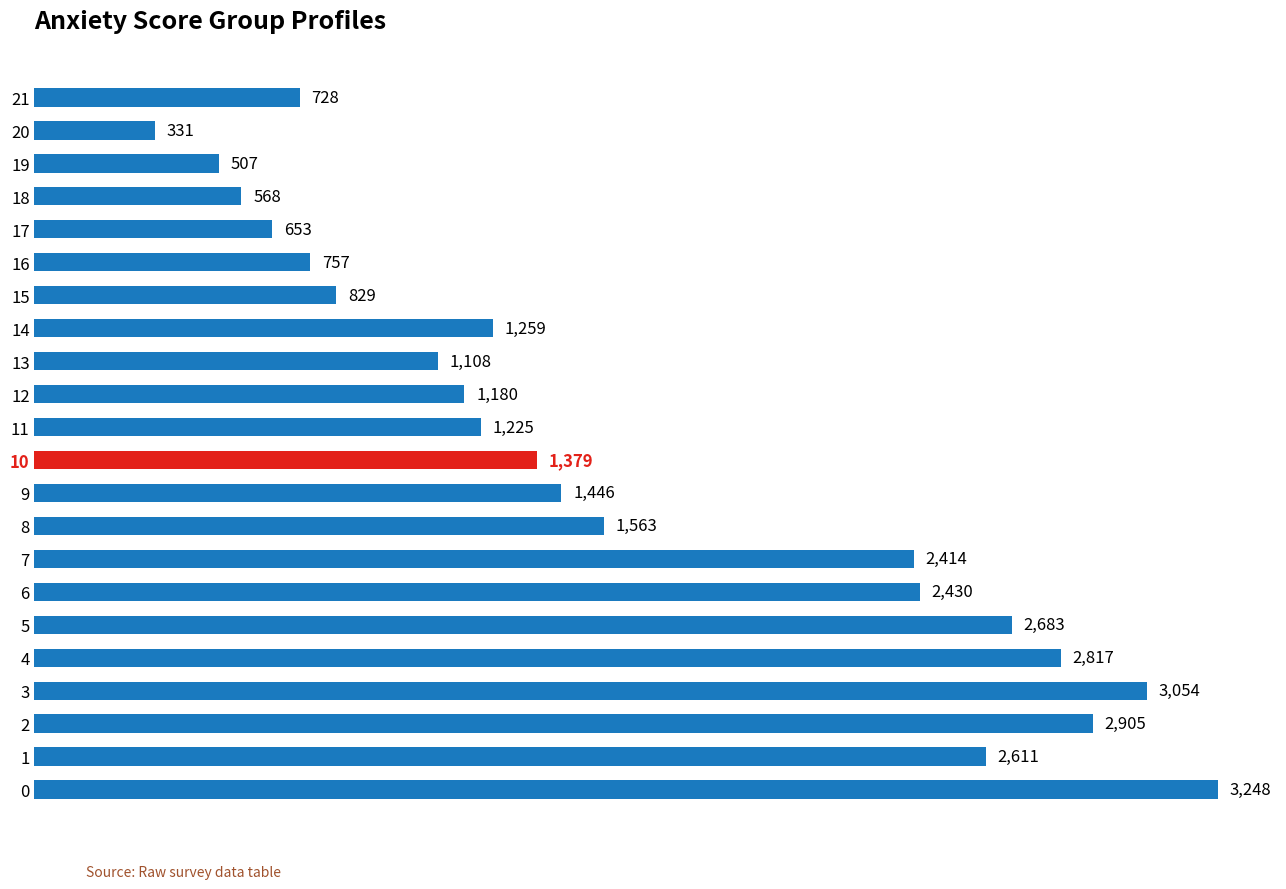

Which category has the lowest value across all series?

20